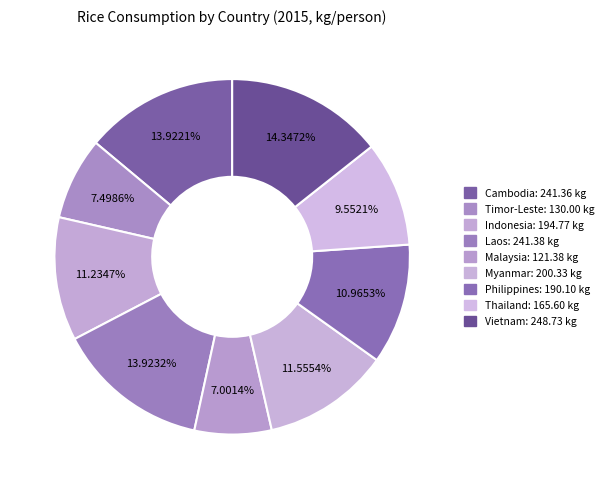

Between Vietnam and Cambodia, which is larger?

Vietnam